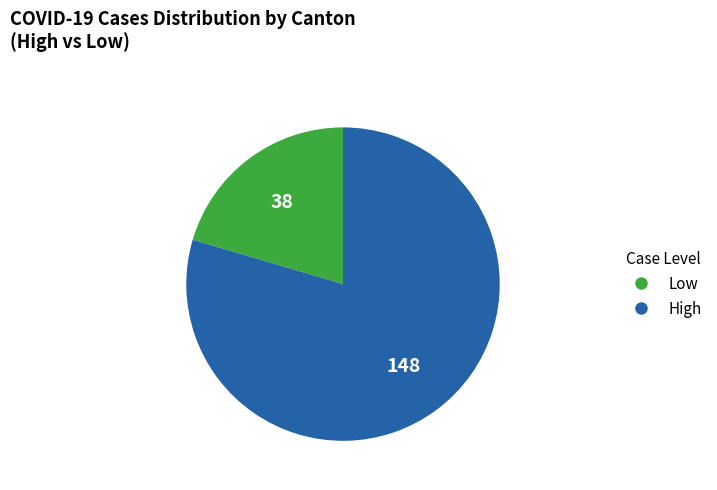

Does any single category account for the majority?

Yes